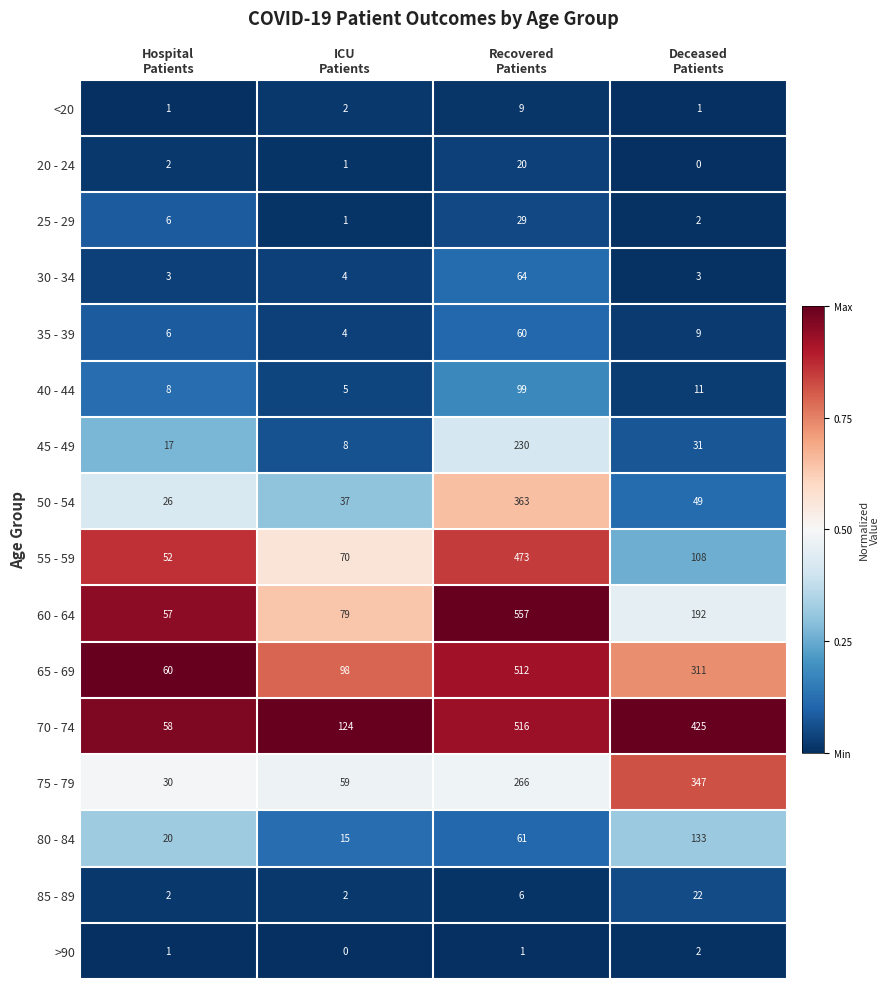

At which category is the sum across all series the highest?

Recovered
Patients